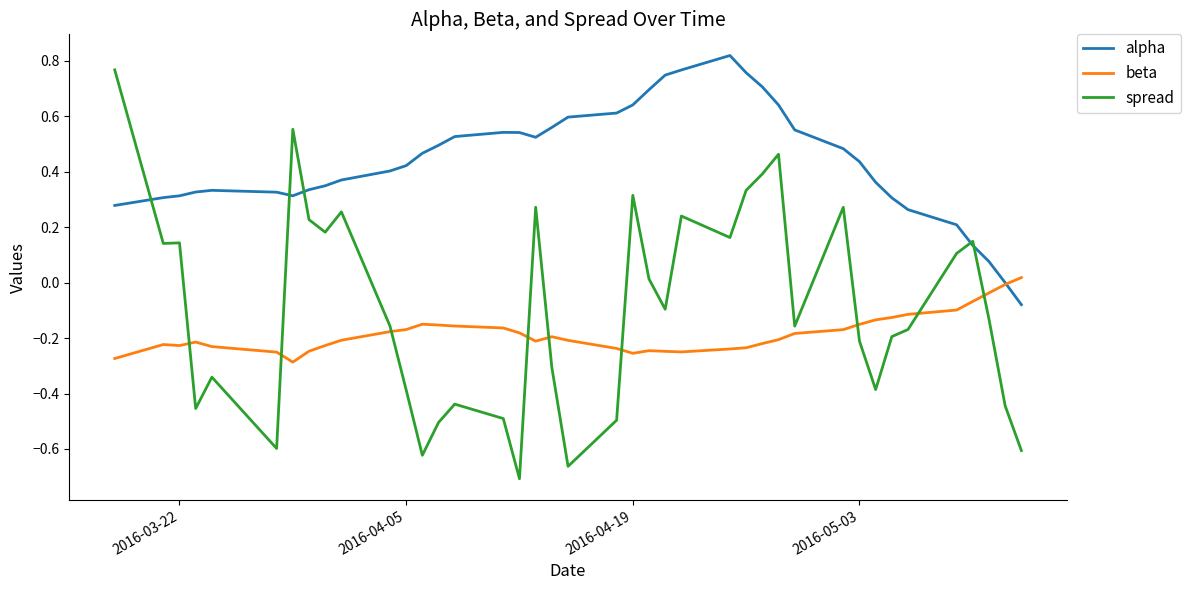

Which series has the widest spread of values?

spread